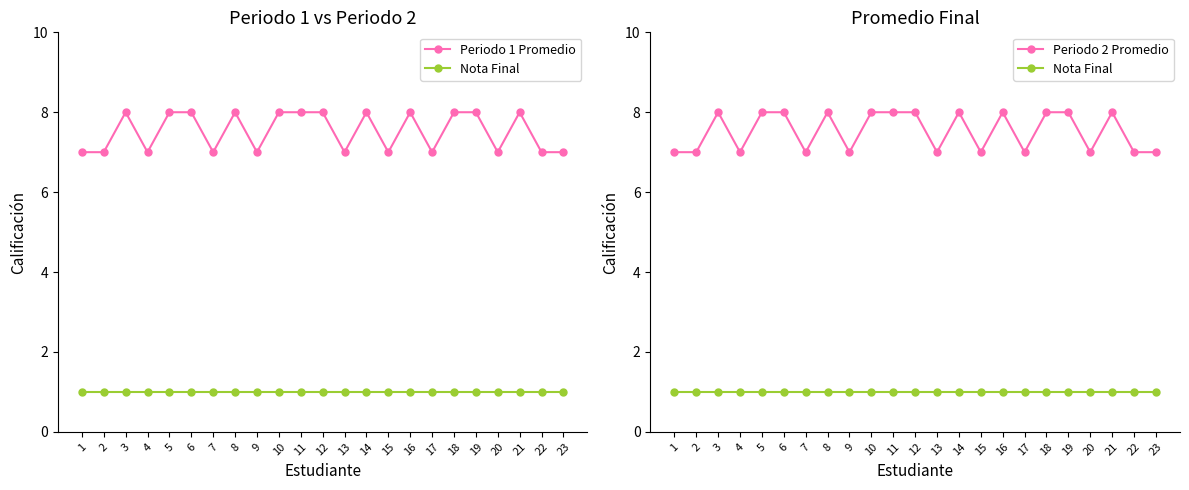

True or false: Periodo 2 Promedio has a value of 8 at 19.

True